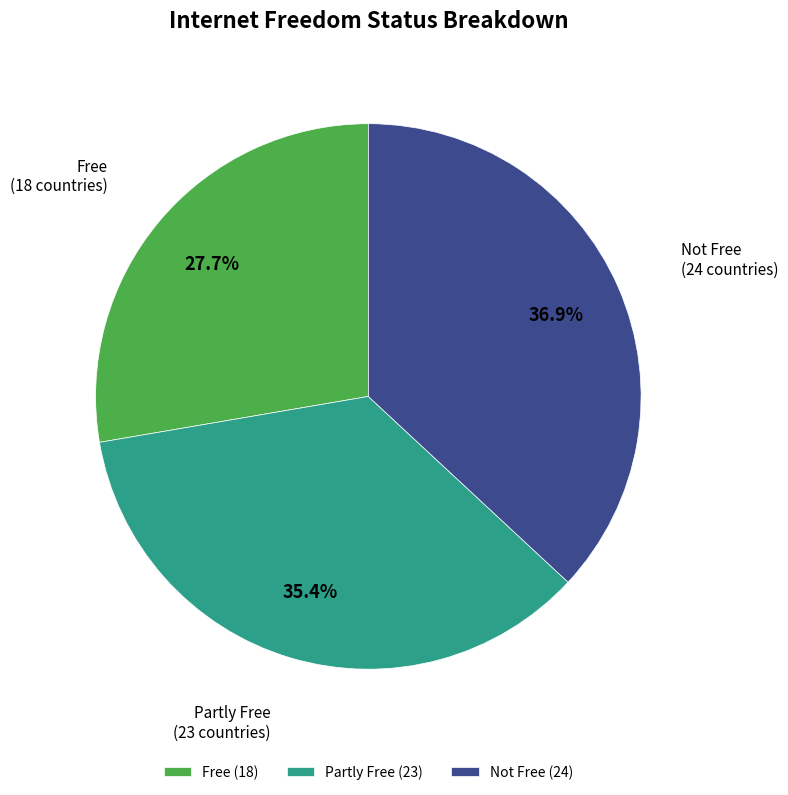

Count the number of slices in the pie.

3